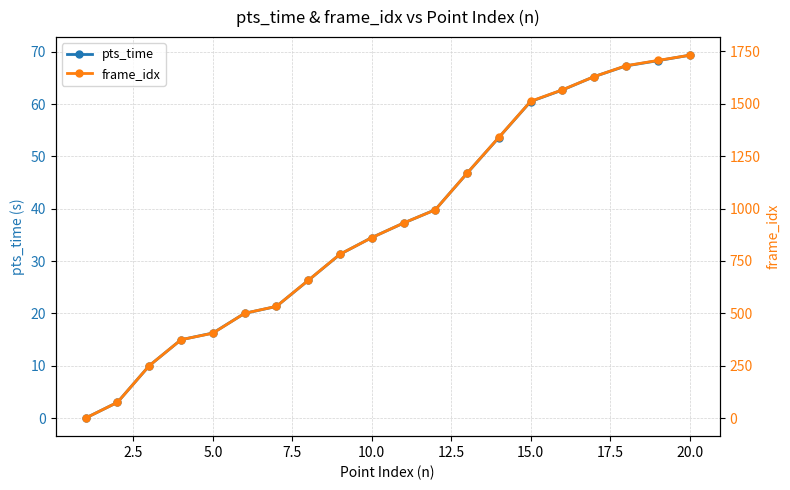

Is it true that pts_time equals 88.5 at 15.0?

False